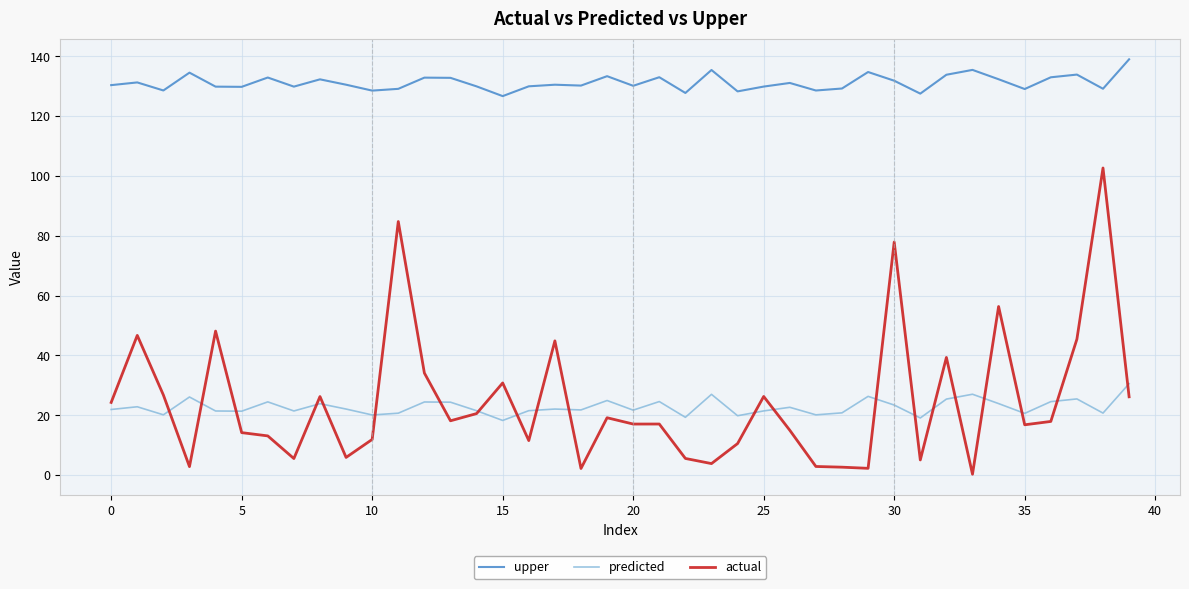

Which series has the widest spread of values?

actual